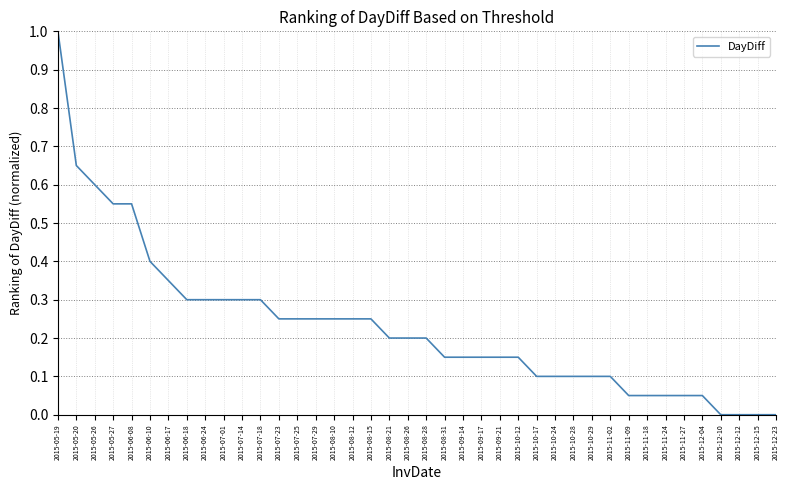

True or false: the data shows 0.3 at 2015-06-24.

True